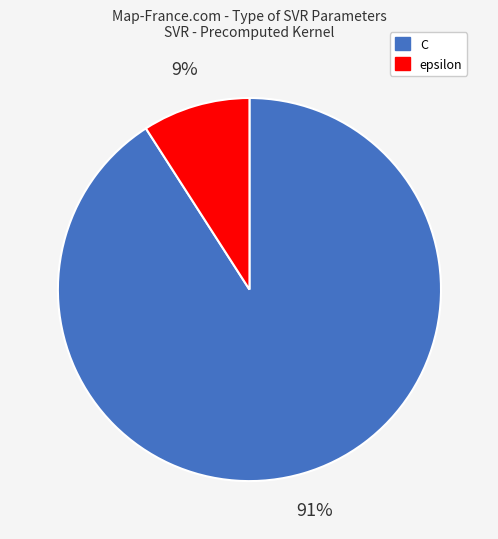

Rank the categories by value from highest to lowest.

C, epsilon